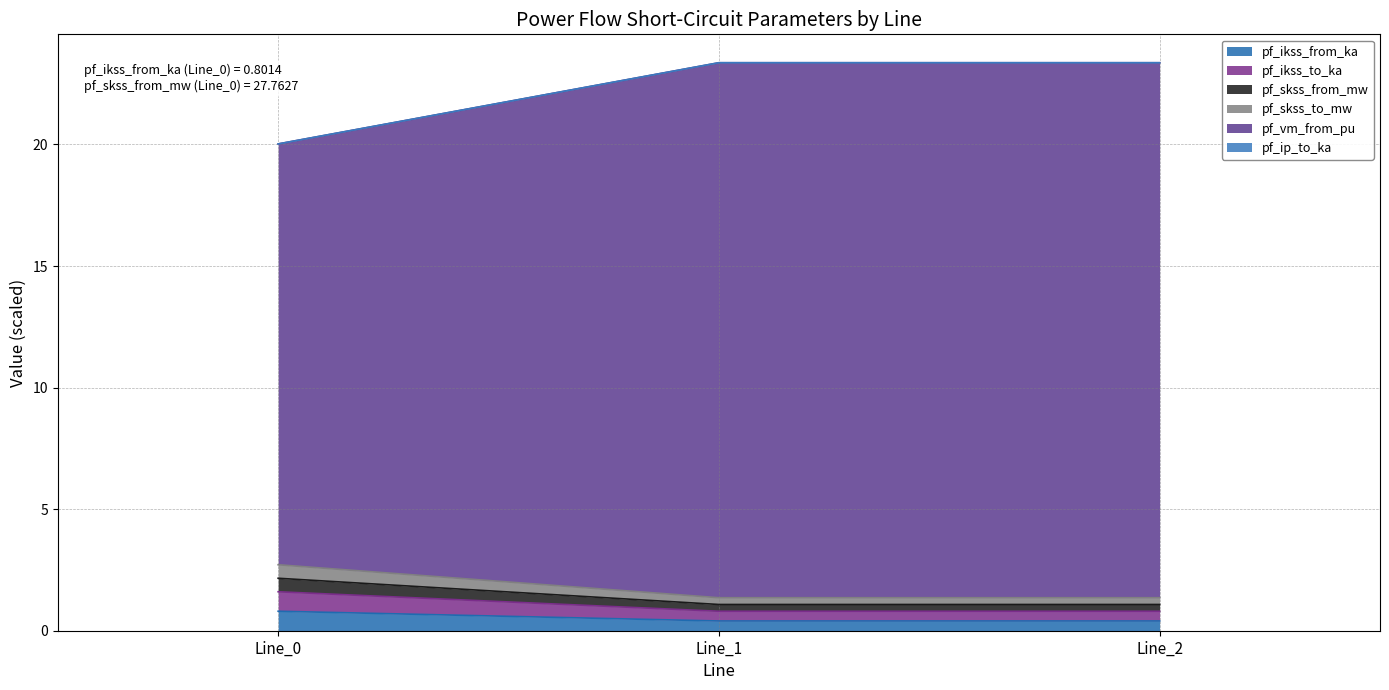

At which label does pf_ikss_from_ka reach its minimum?

Line_2